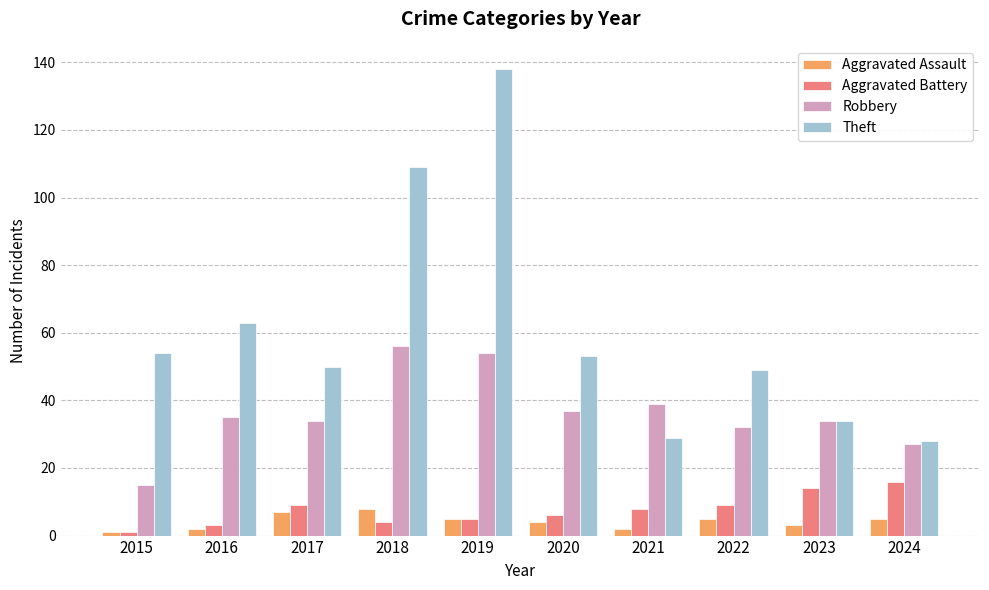

True or false: Theft has a value of 66 at 2019.

False